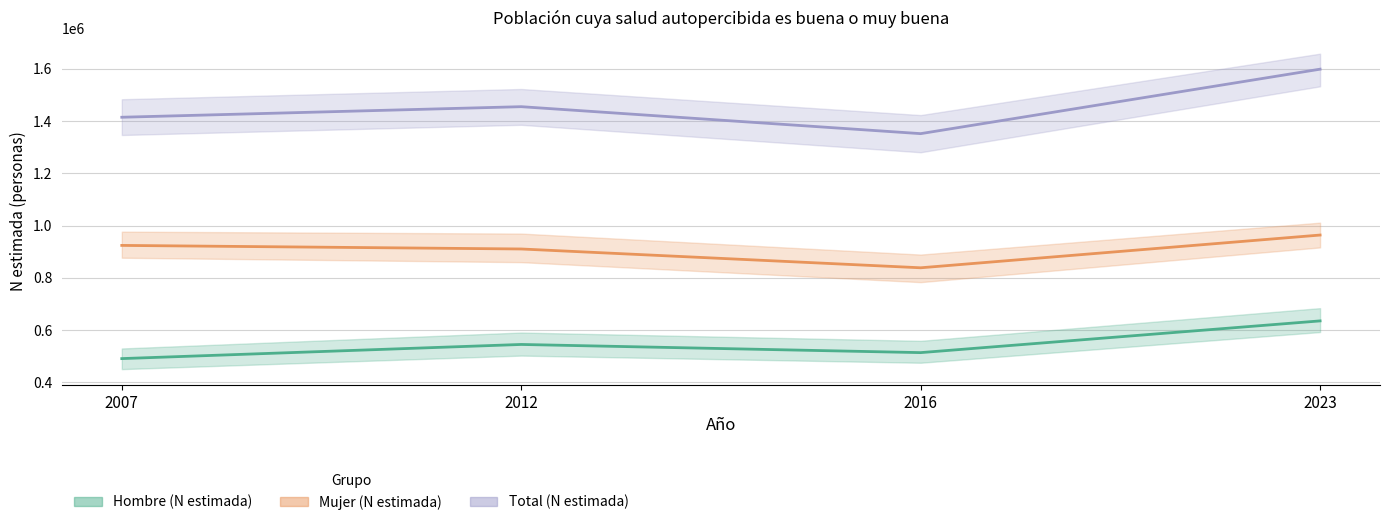

In Mujer (N estimada), how many points are lower than both neighbors (excluding endpoints)?

1